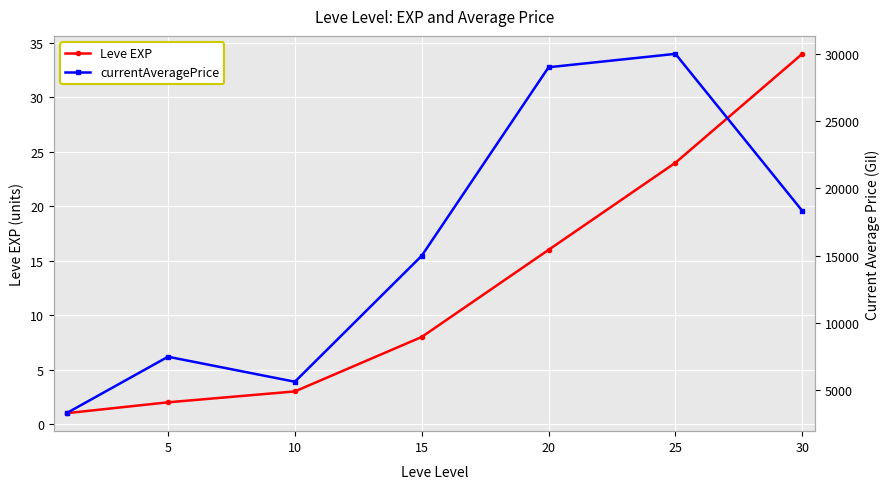

At which label does Leve EXP reach its peak?

30